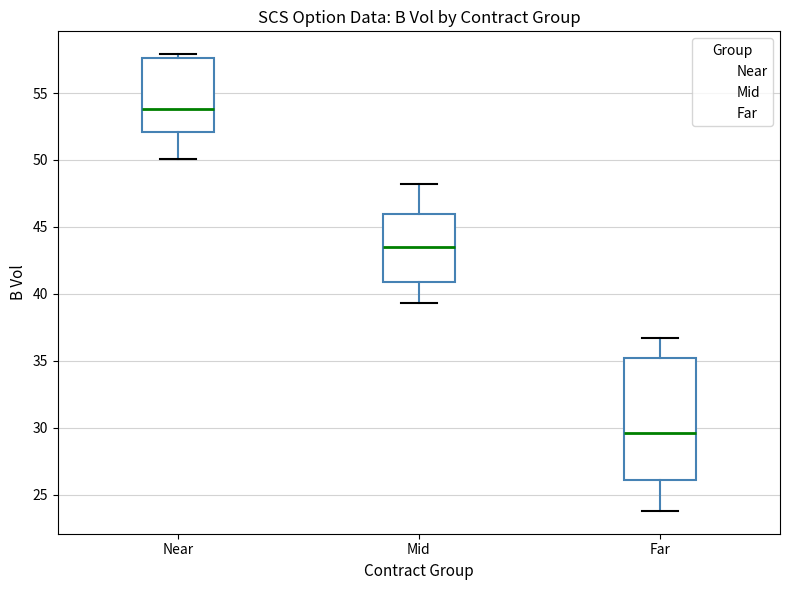

Where does the lower whisker of the box for Mid end on the y-axis? The values are not printed on the chart, so give them approximately, as read against the axis.

39.5